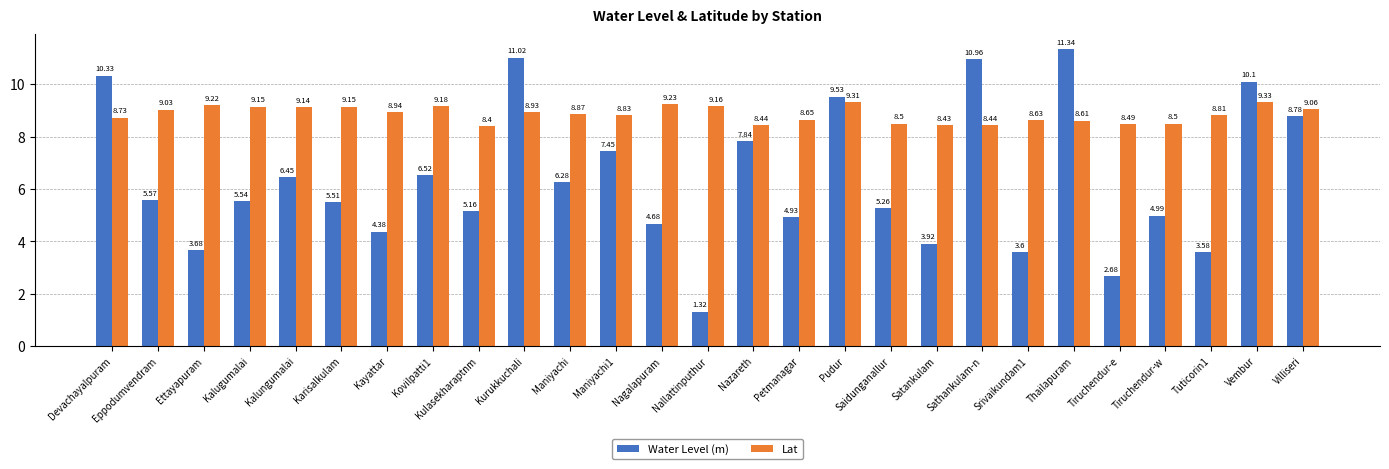

Which series has the largest total across all categories?

Lat